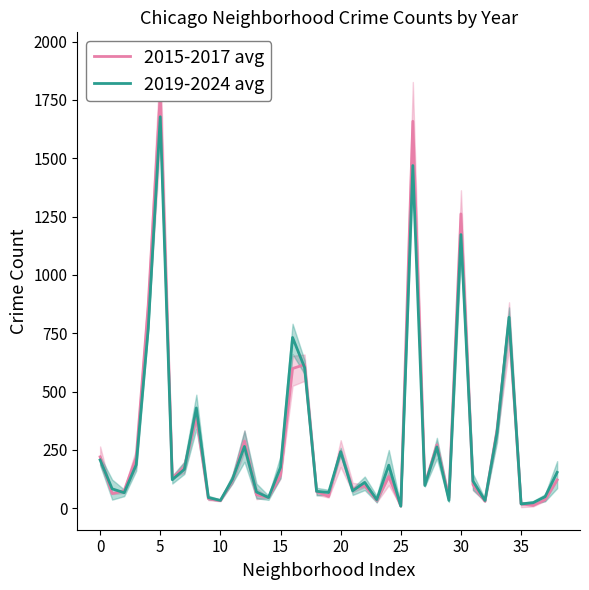

At 14, list the series in order from smallest to largest.

2019-2024 avg, 2015-2017 avg